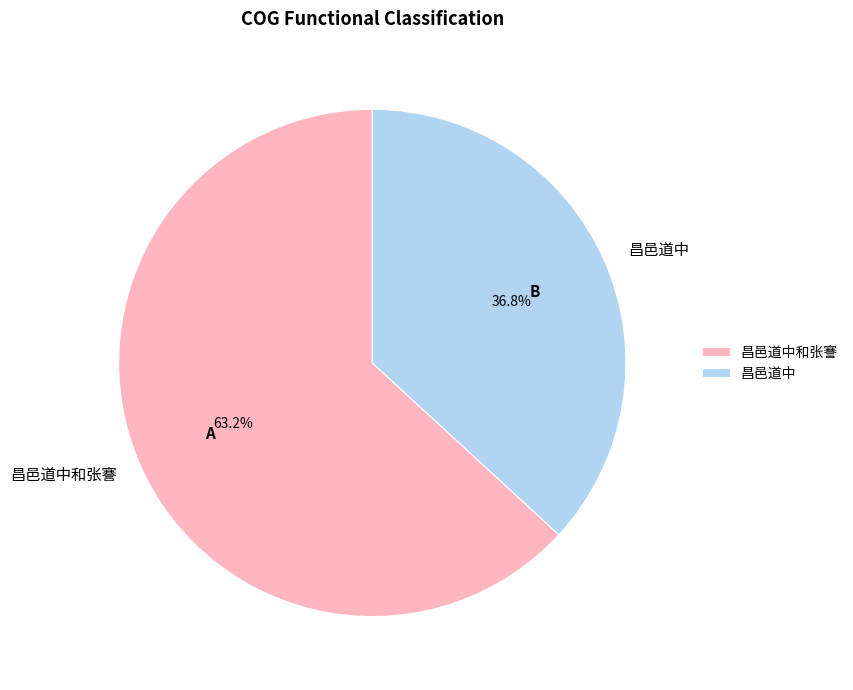

Is there a majority slice in this chart?

Yes